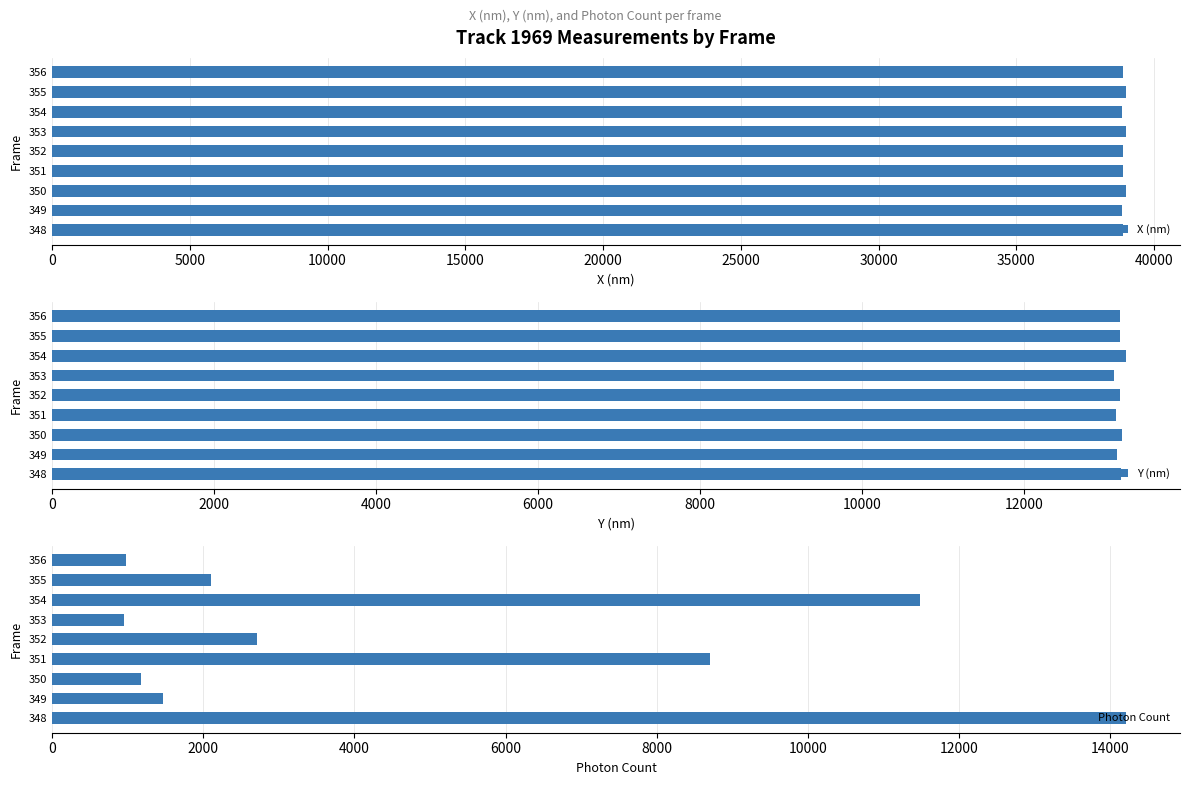

List the series in order of their overall mean, lowest first.

Photon Count, Y (nm), X (nm)